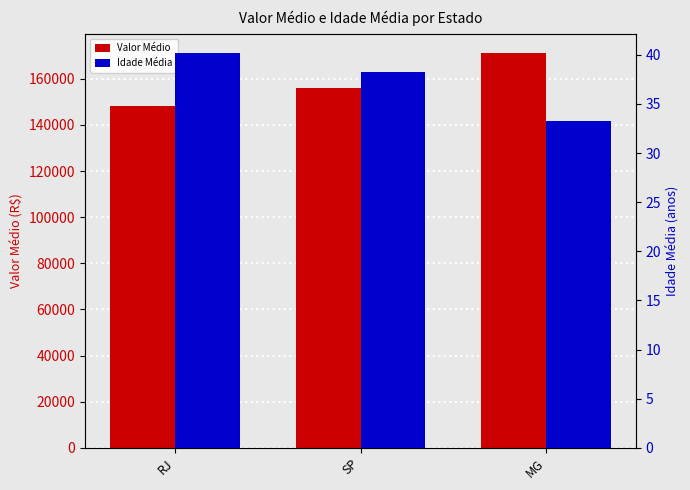

Which series changed the most between RJ and MG?

Valor Médio